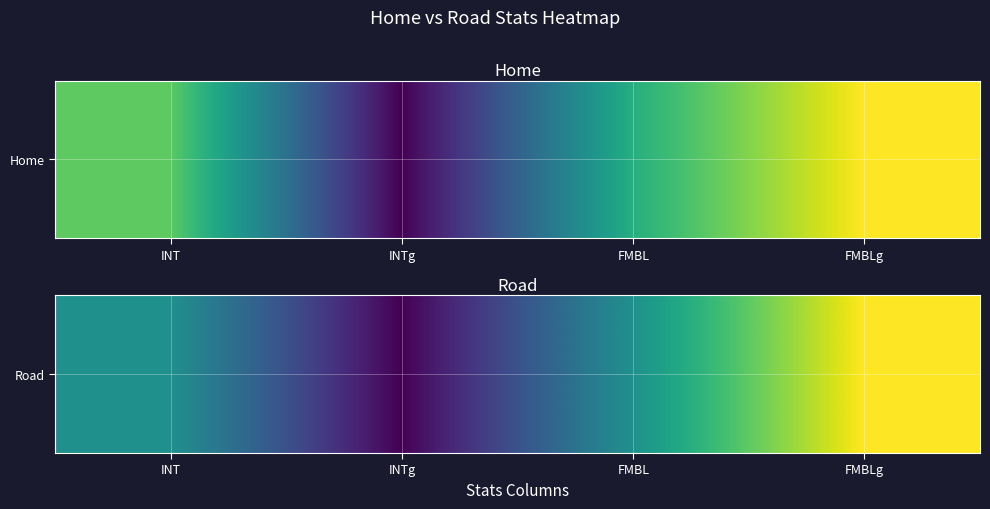

Rank the categories by value from lowest to highest.

INTg, INT, FMBL, FMBLg